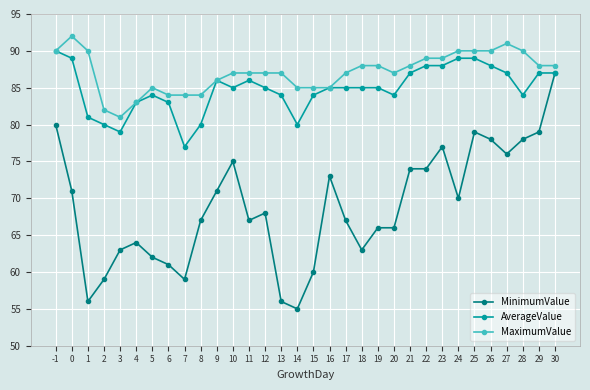

Is it true that AverageValue equals 122 at 2?

False